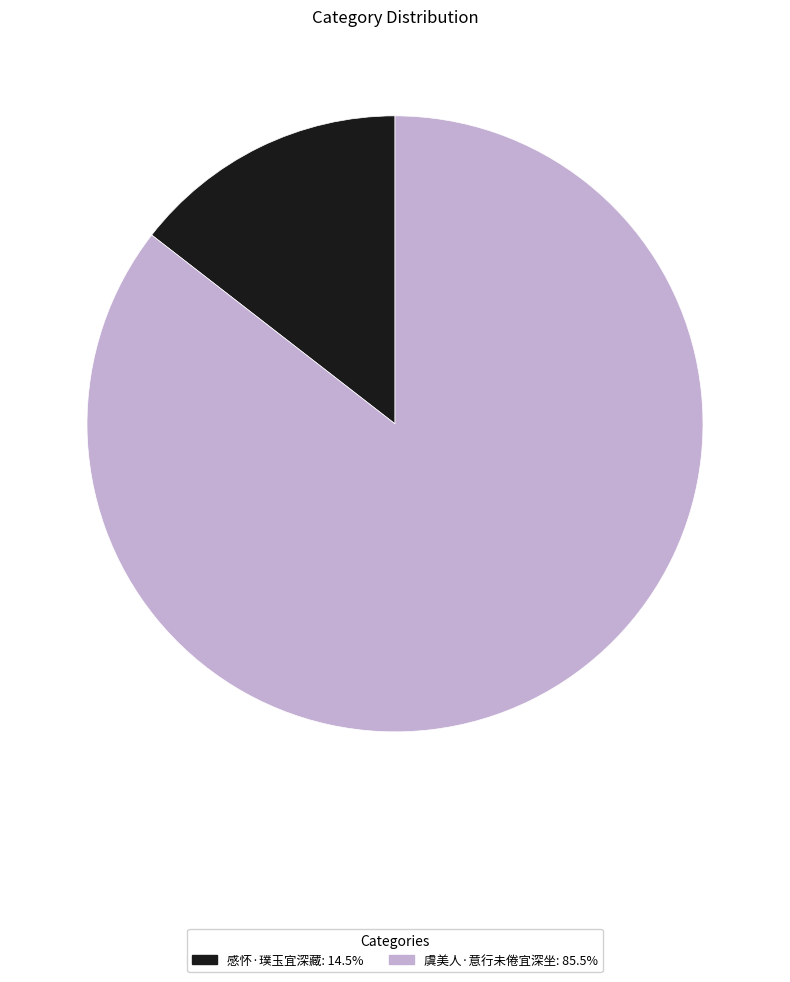

Do 感怀·璞玉宜深藏: 14.5% and 虞美人·意行未倦宜深坐: 85.5% together represent more than half of the pie?

Yes